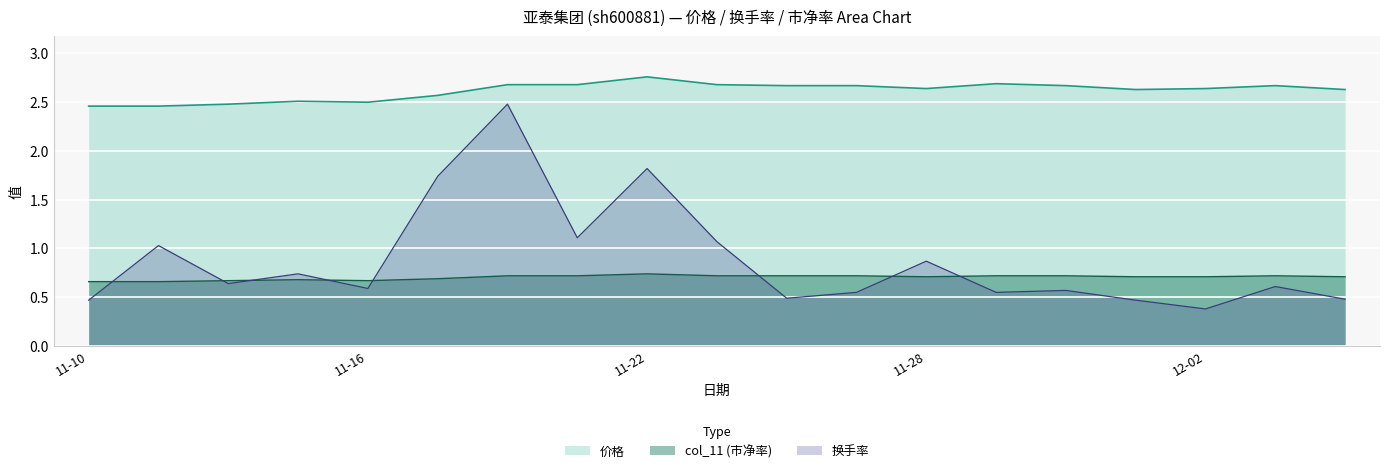

What is the total value across all series at 2022-12-06?

3.8